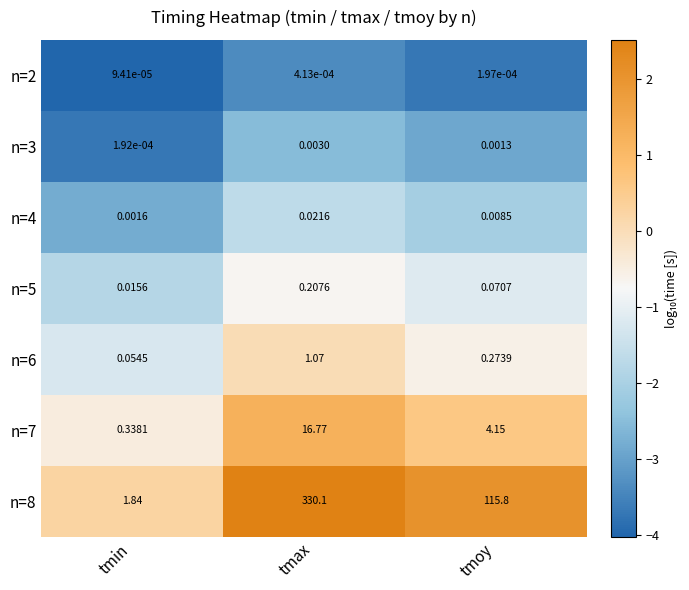

Which series has the largest range (max minus min)?

n=8